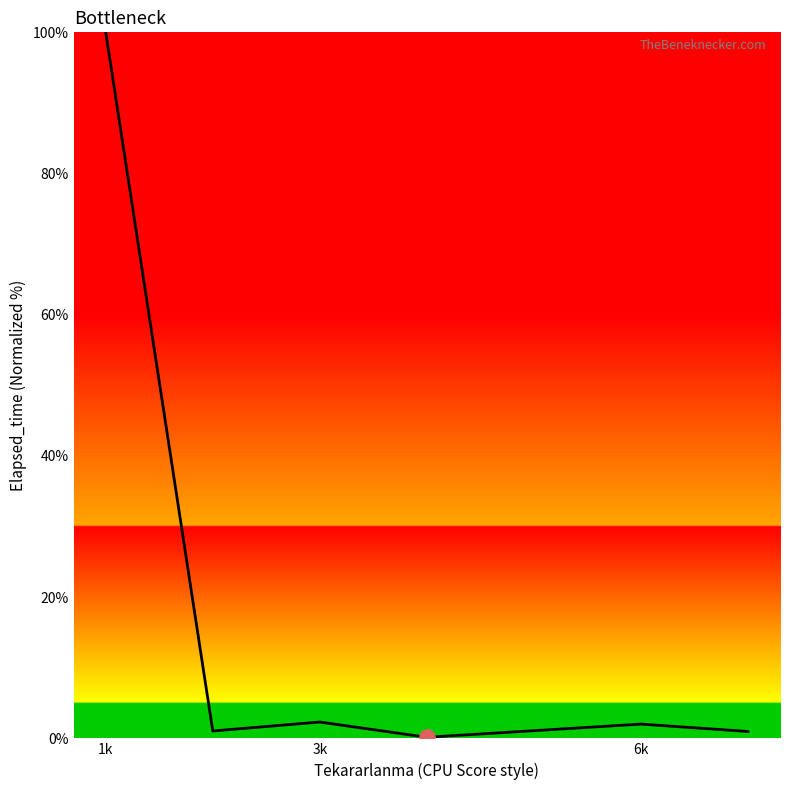

What is the difference between the maximum and minimum values?

99.8